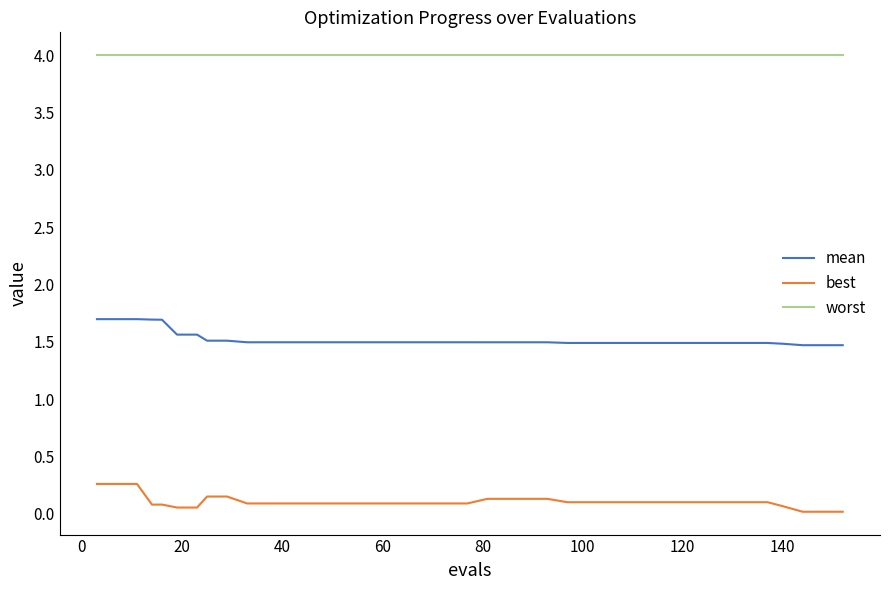

Rank the series by their average value, from lowest to highest.

best, mean, worst